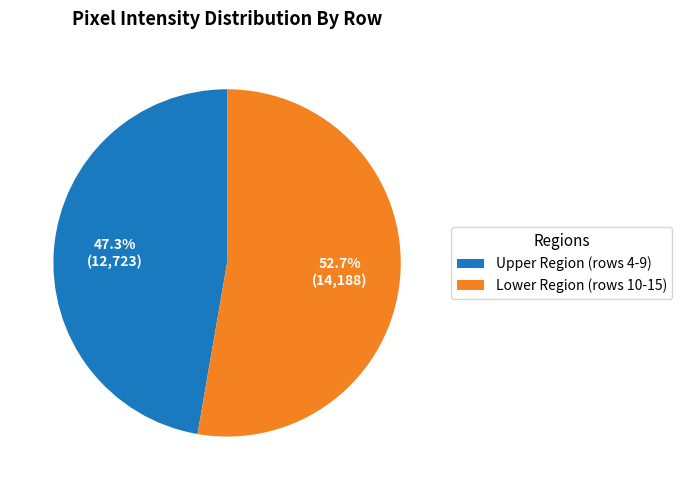

Is there a majority slice in this chart?

Yes